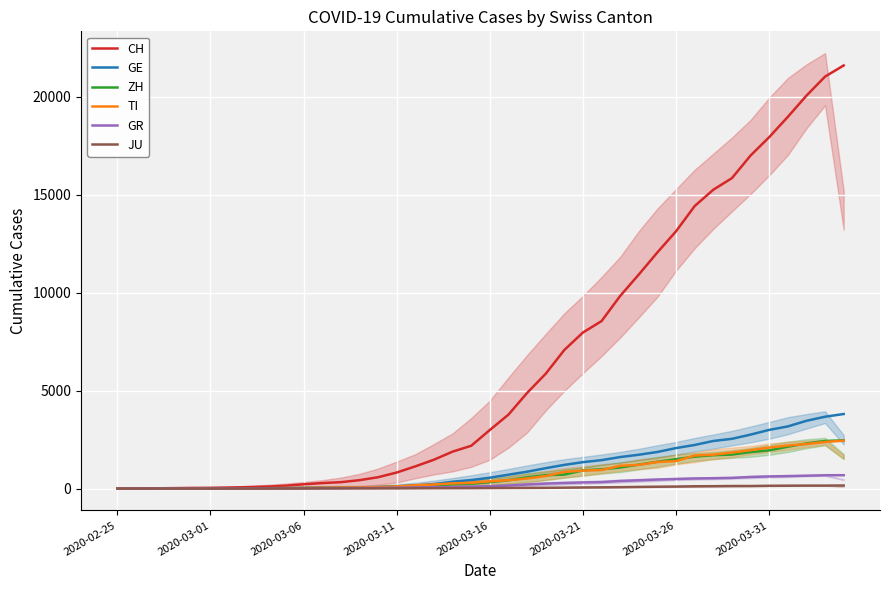

How many positive values does the TI series have?

39